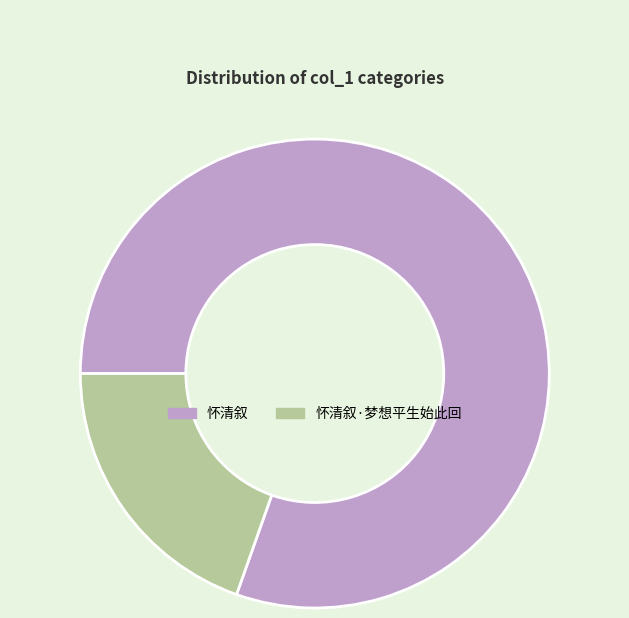

True or false: 怀清叙·梦想平生始此回 accounts for 20% of the total.

True